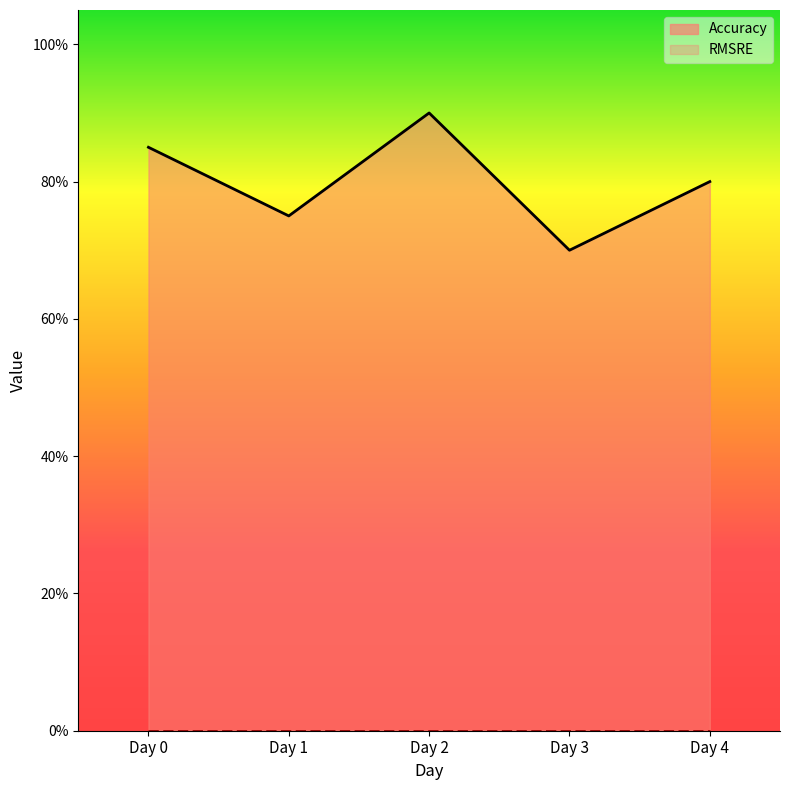

True or false: RMSRE and Accuracy cross at least once.

False